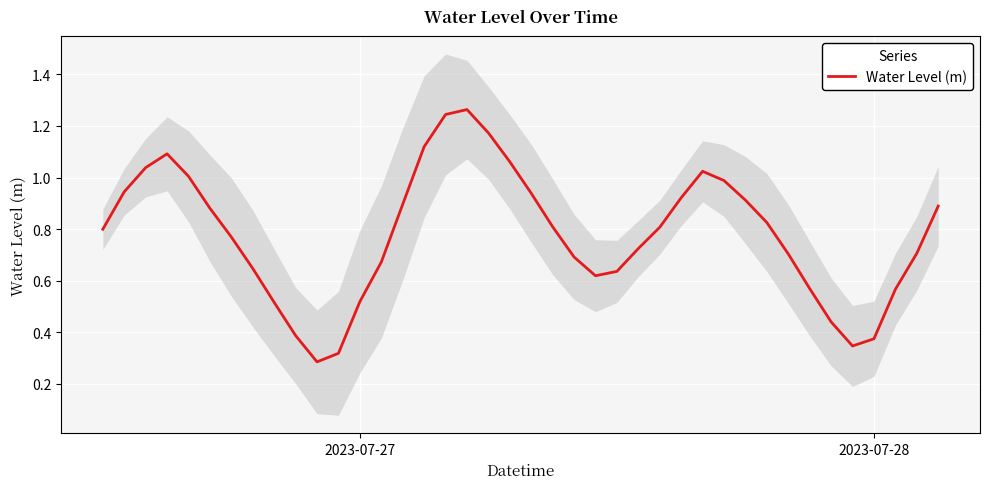

The chart shows a value of 0.5 at 2023-07-27. True or false?

True